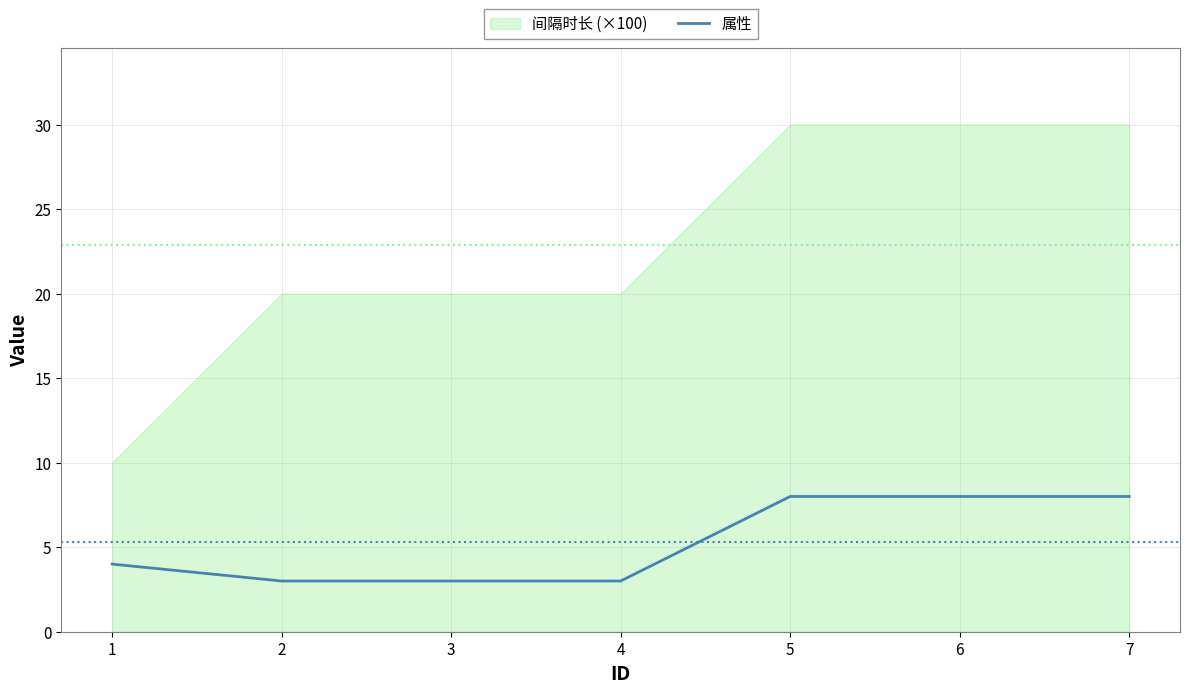

True or false: the data has more than 2 interior local peaks.

False